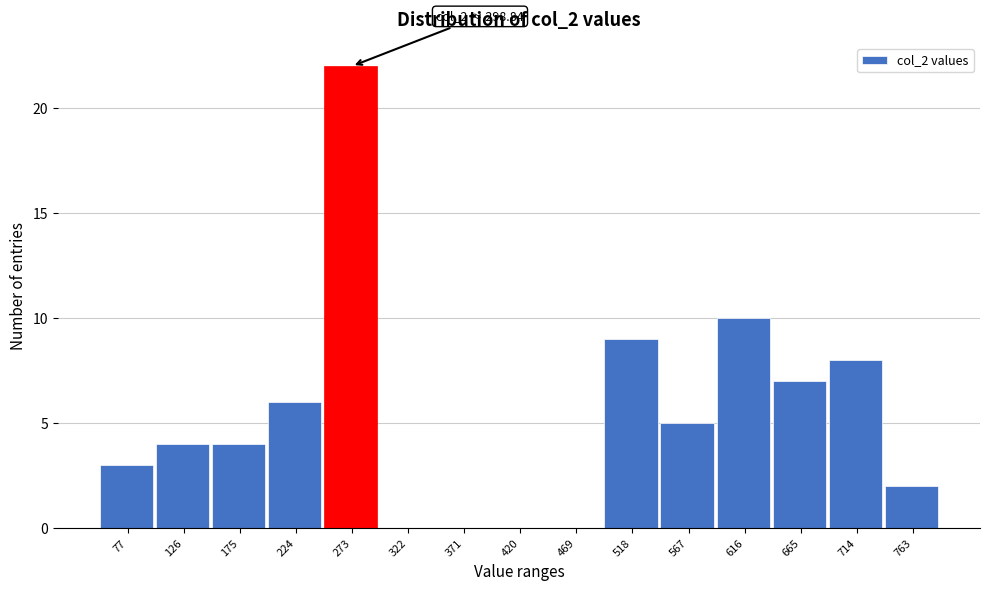

Reading left to right, transcribe all the data shown in this chart.

77=3	126=4	175=4	224=6	273=22	322=0	371=0	420=0	469=0	518=9	567=5	616=10	665=7	714=8	763=2